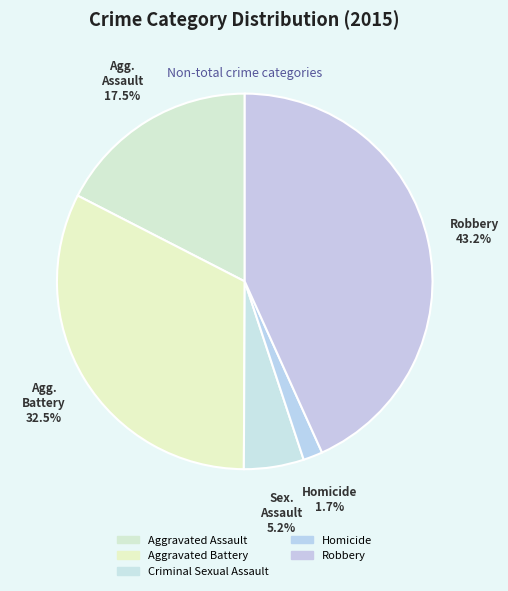

Is there any slice that represents more than half of the pie?

No